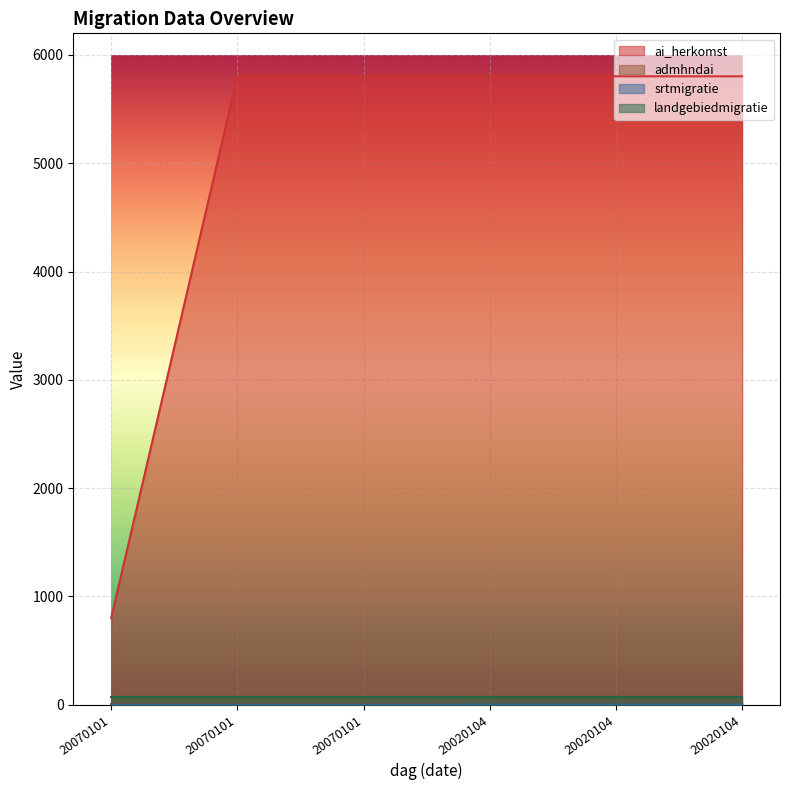

What is the minimum value for ai_herkomst?

800